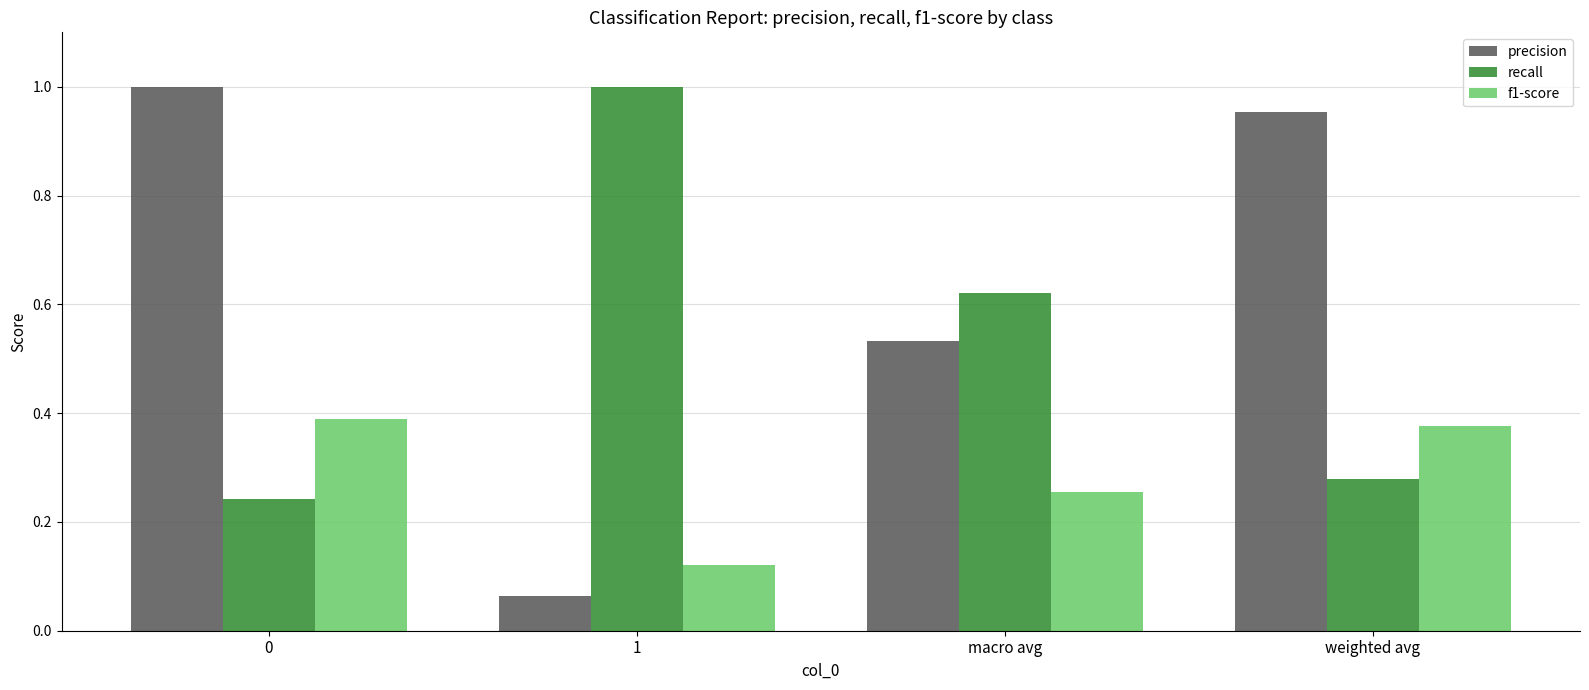

What is the sum of all precision values?

2.6